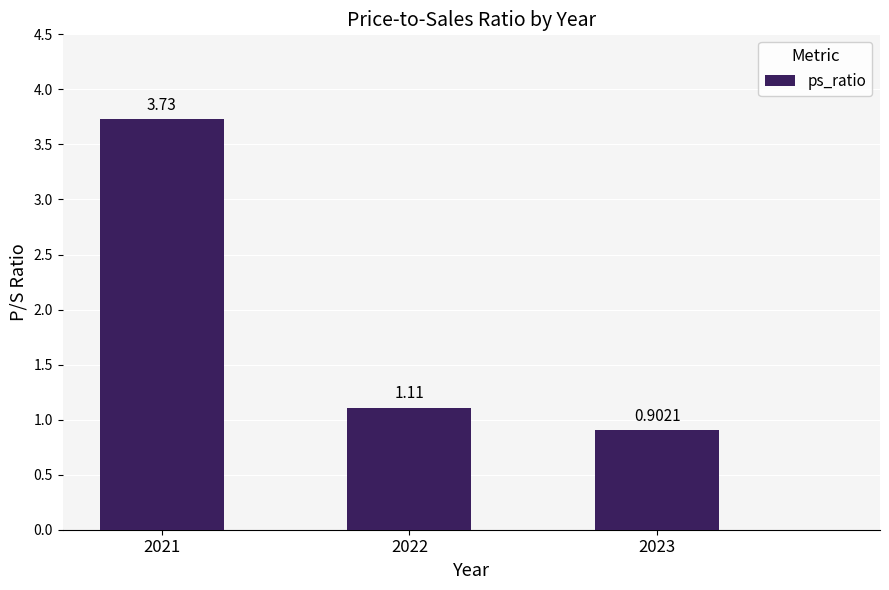

Which category has the lowest value across all series?

2023